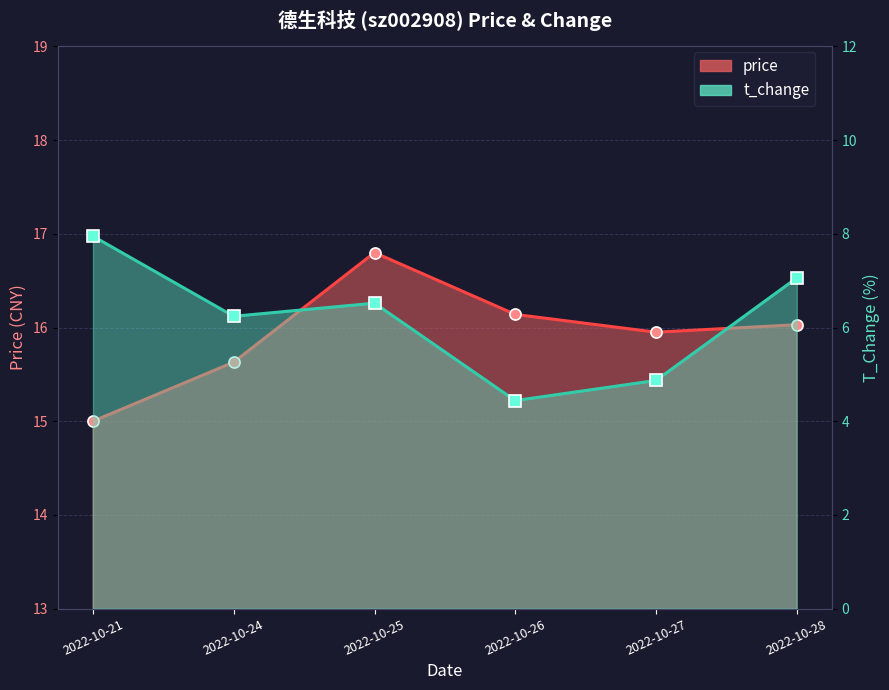

Read the price value at 2022-10-27.

15.9